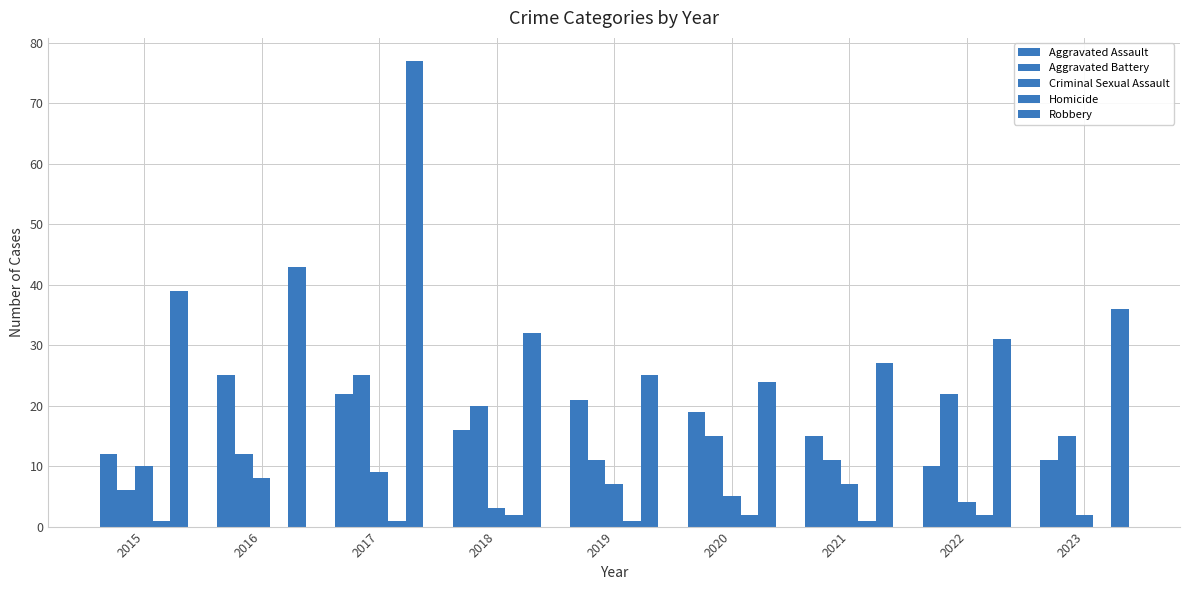

What is the value of the Criminal Sexual Assault bar at the 7th from the left?

7